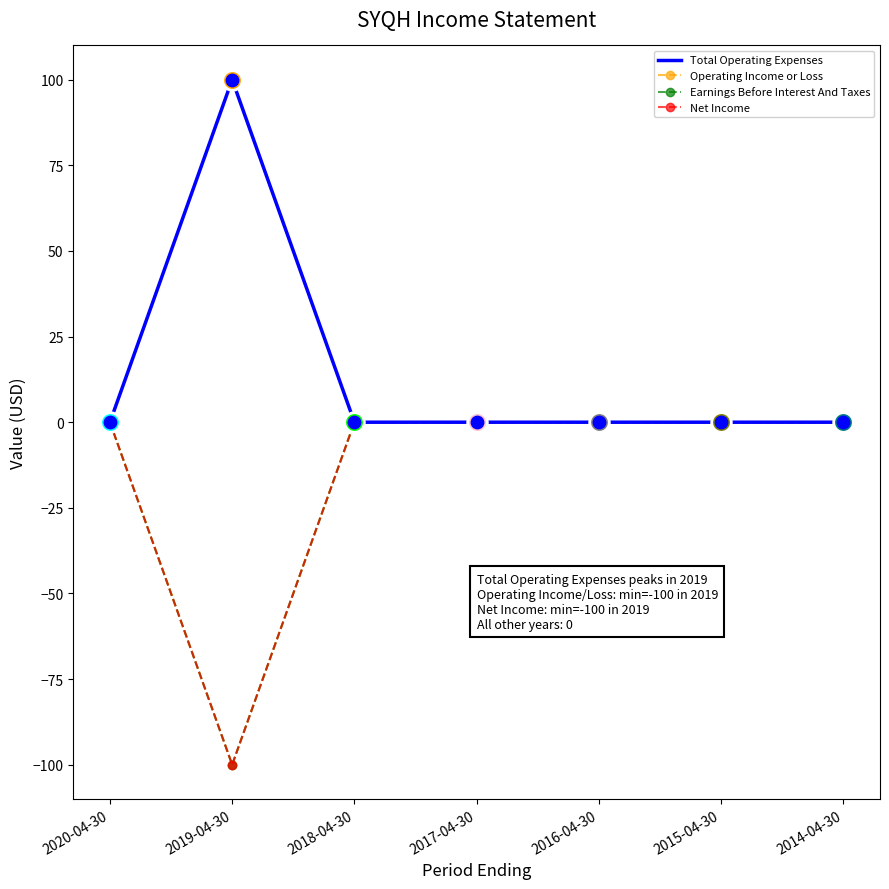

Which series has the largest total across all categories?

Total Operating Expenses